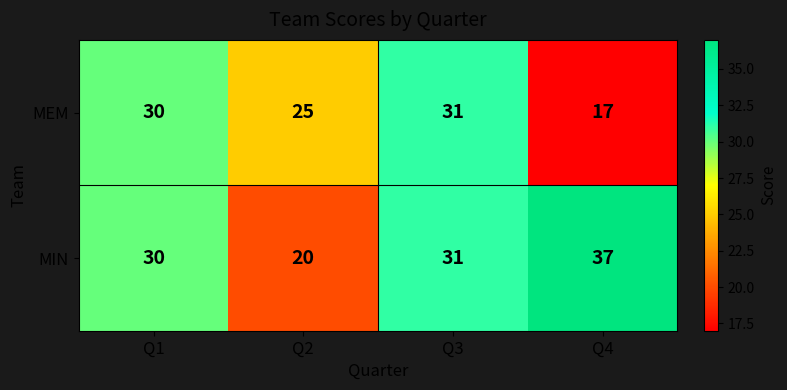

List the series in order of their peak value, lowest first.

MEM, MIN